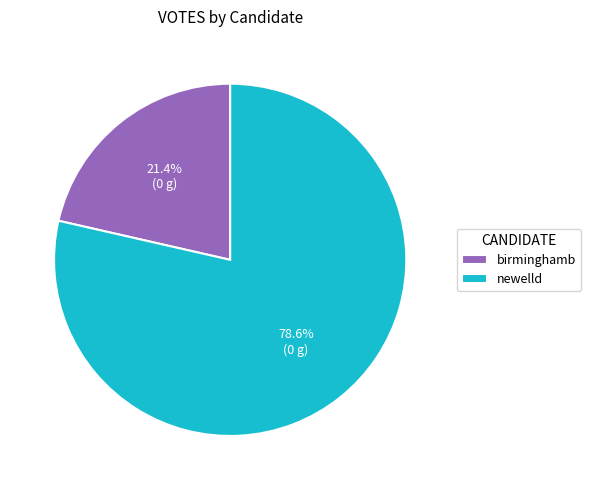

What is the ratio of the value at birminghamb to the value at newelld?

0.3